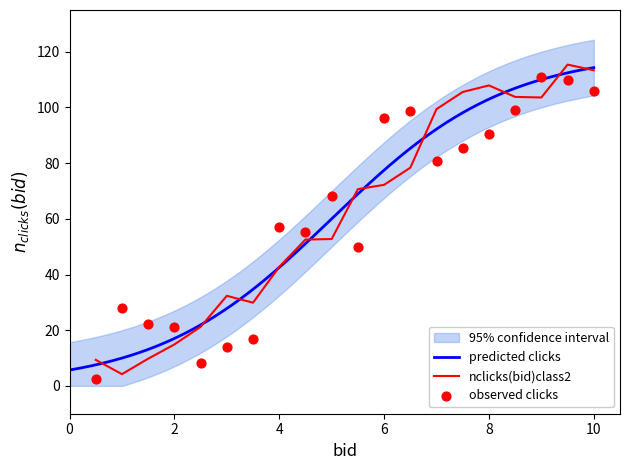

True or false: nclicks(bid)class2 has a value of 42.4 at 6.

False